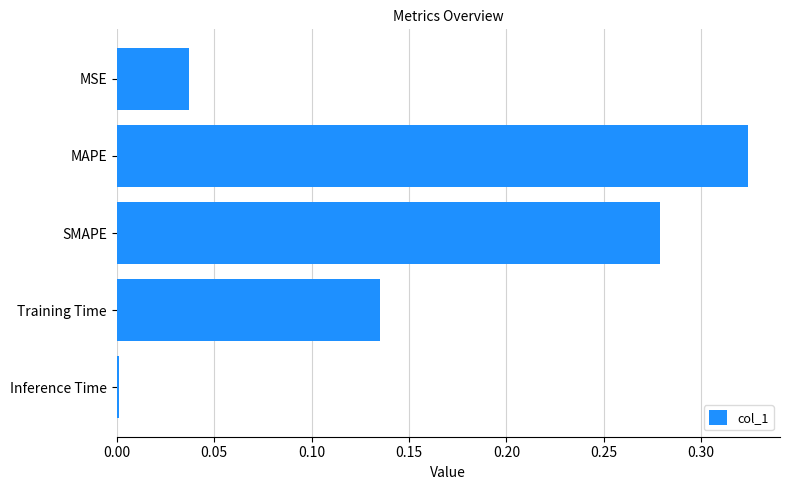

Are the bars horizontal?

Yes